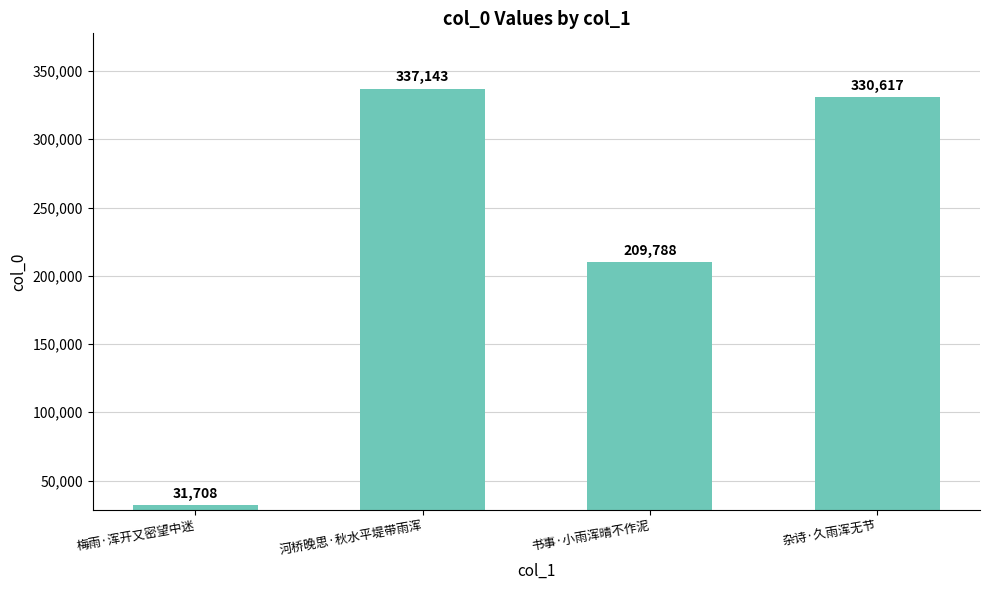

What is the sum of the values at 梅雨·浑开又密望中迷 and 河桥晚思·秋水平堤带雨浑?

368851